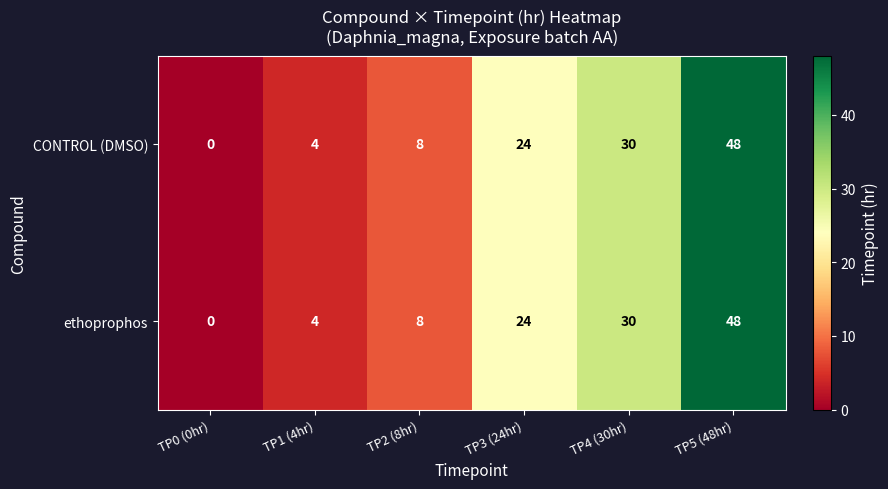

Where is ethoprophos nearest to the value 24?

TP3 (24hr)